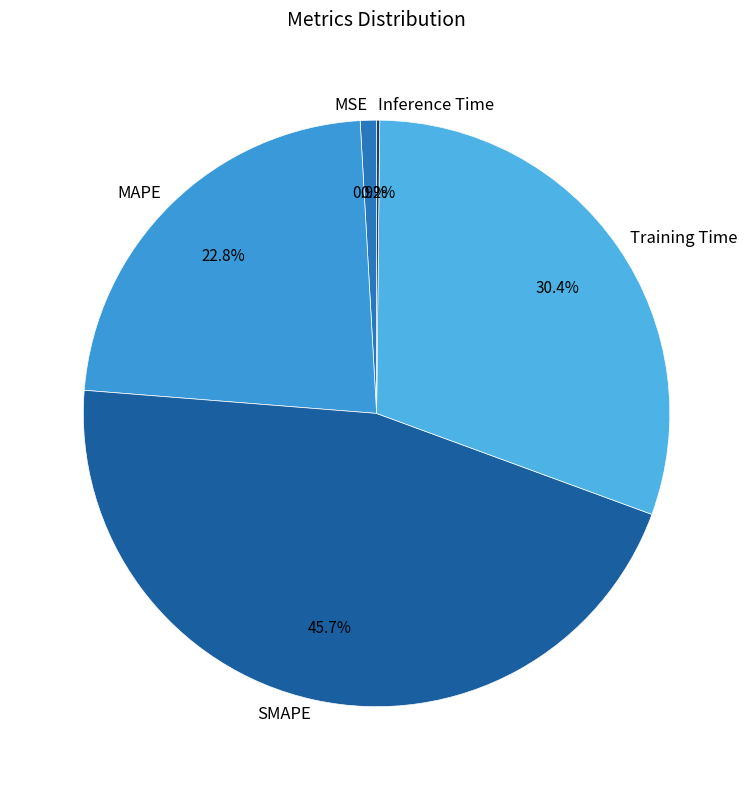

Is Training Time the majority of the pie?

No